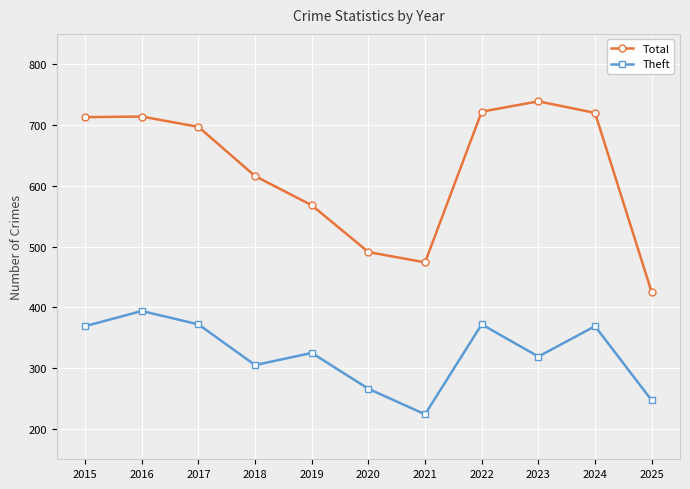

Where is the first local minimum for Total?

2021